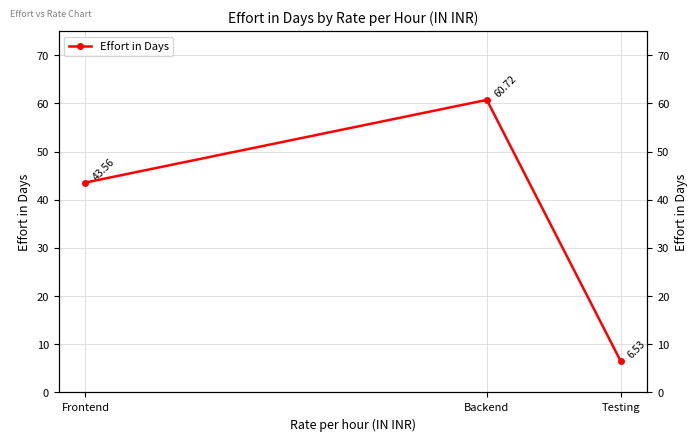

Between Frontend and Testing, which is larger?

Frontend